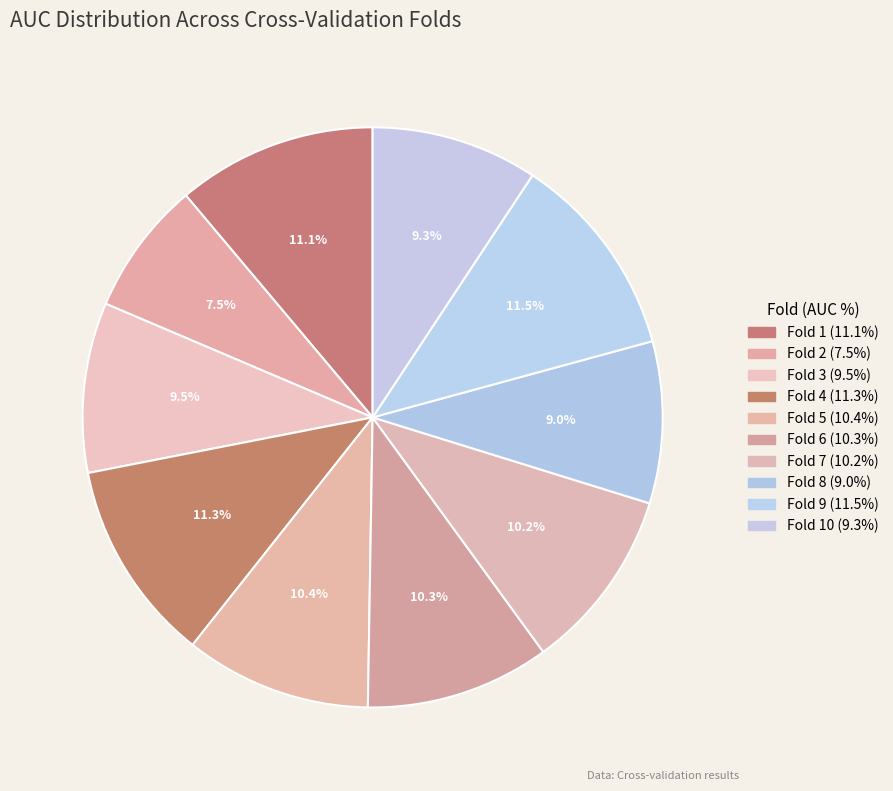

How many segments does this pie chart have?

10